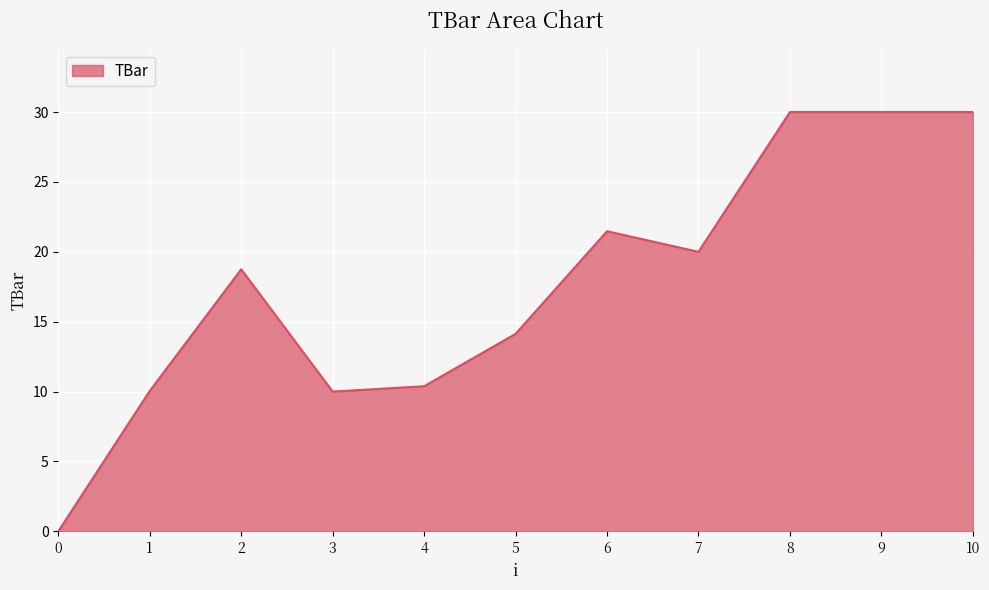

Is it true that the value at 7 is 33.6?

False